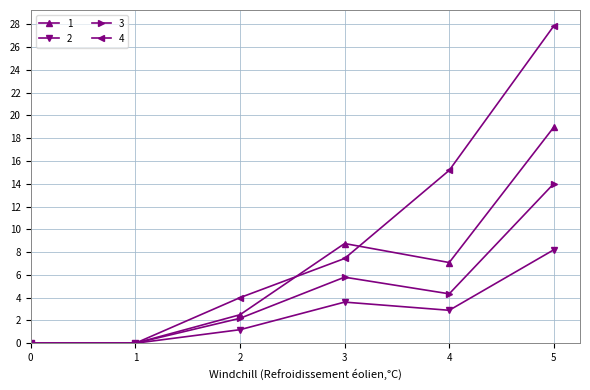

True or false: 1 has a value of 4.1 at 2.

False